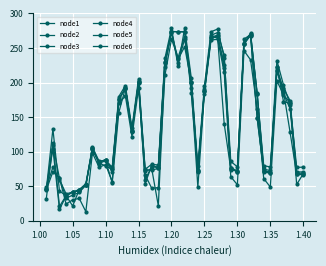

How many data points in node4 are less than 130?

20